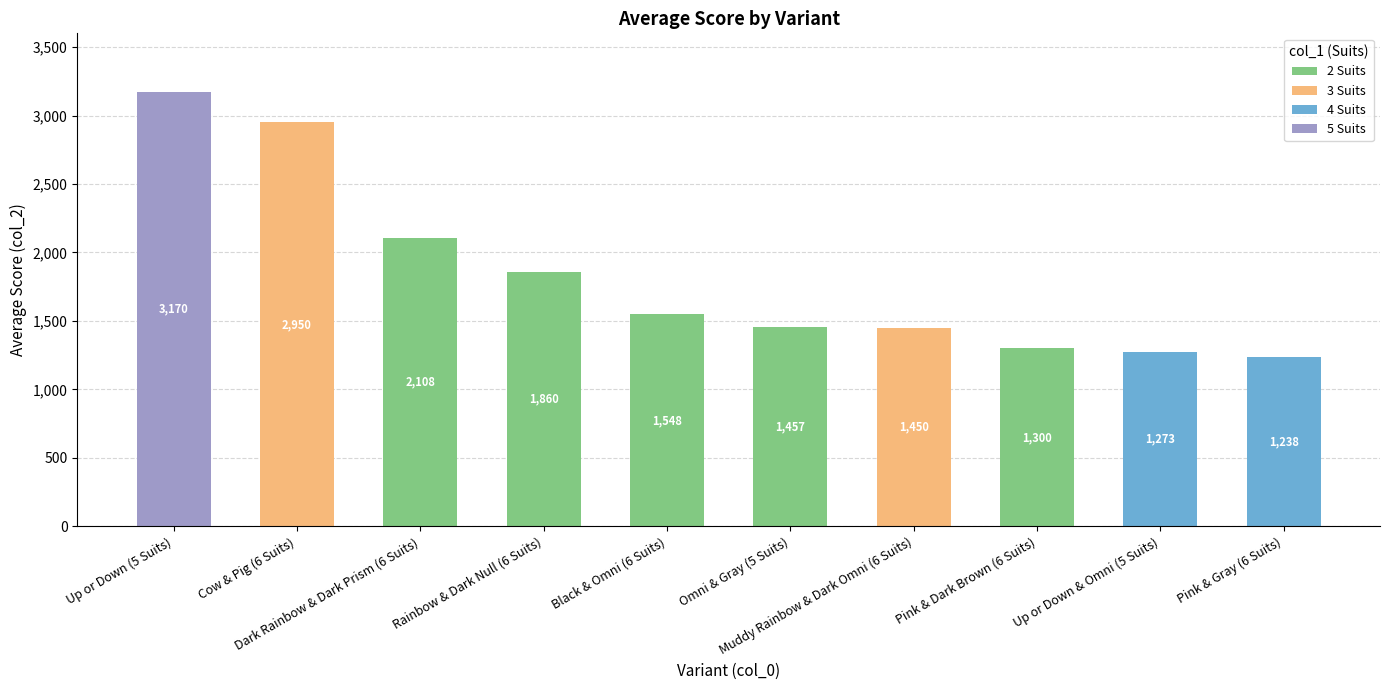

At which label is 4 Suits closest to 636?

Pink & Gray (6 Suits)